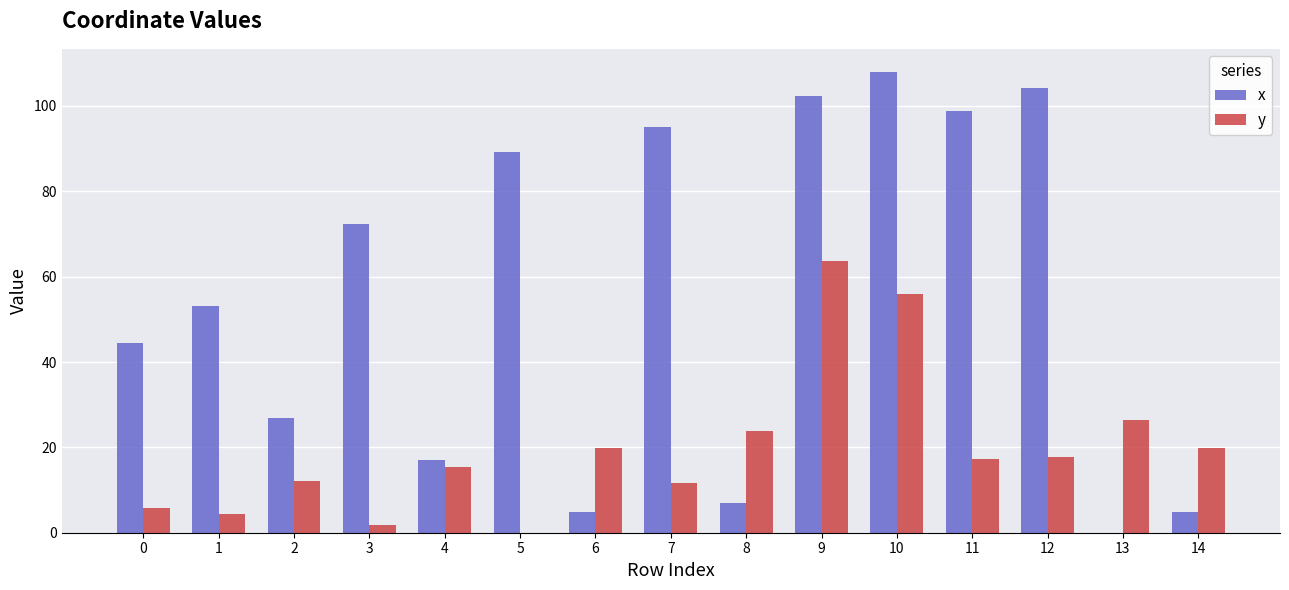

What is the sum of all x values?

828.5